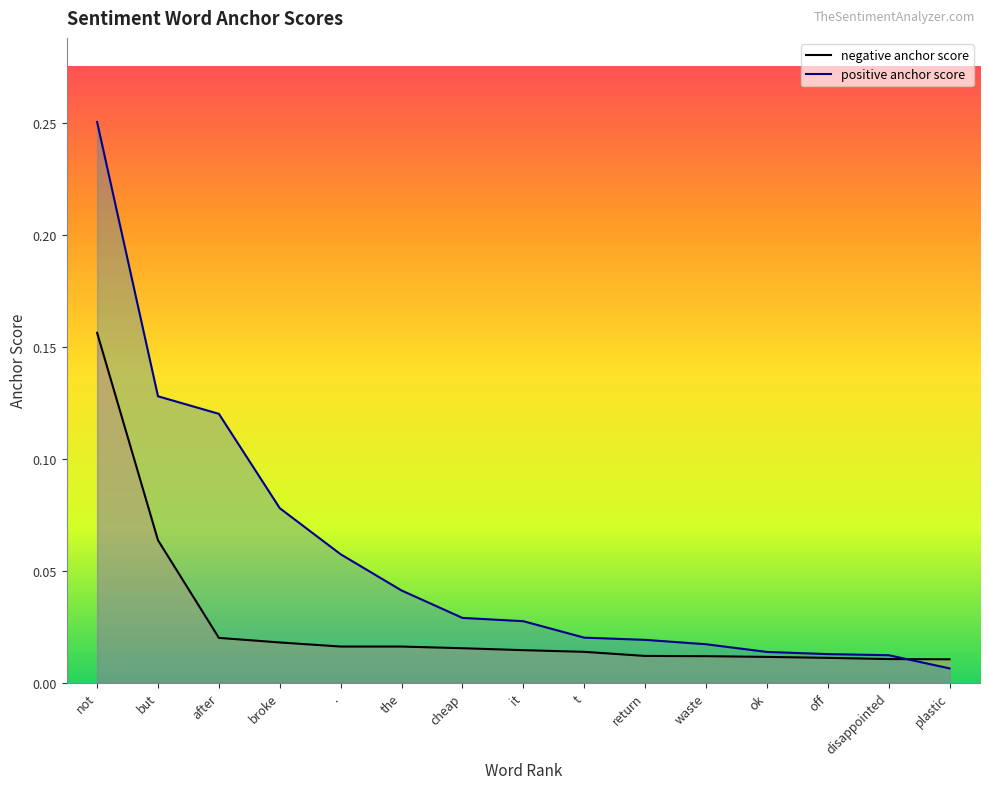

What is the label of the 10th point from the left?

return